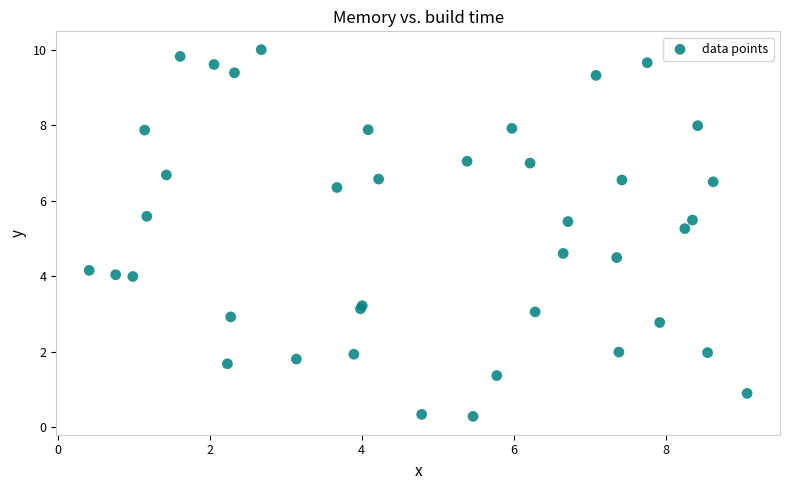

What Y value in the scatter plot is closest to 5?

5.3